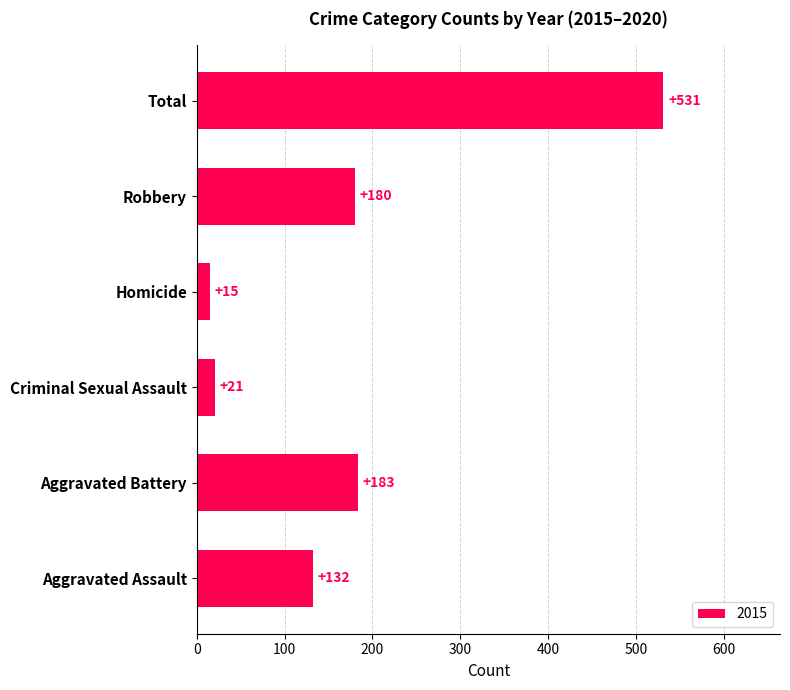

True or false: the data shows 66 at Aggravated Assault.

False